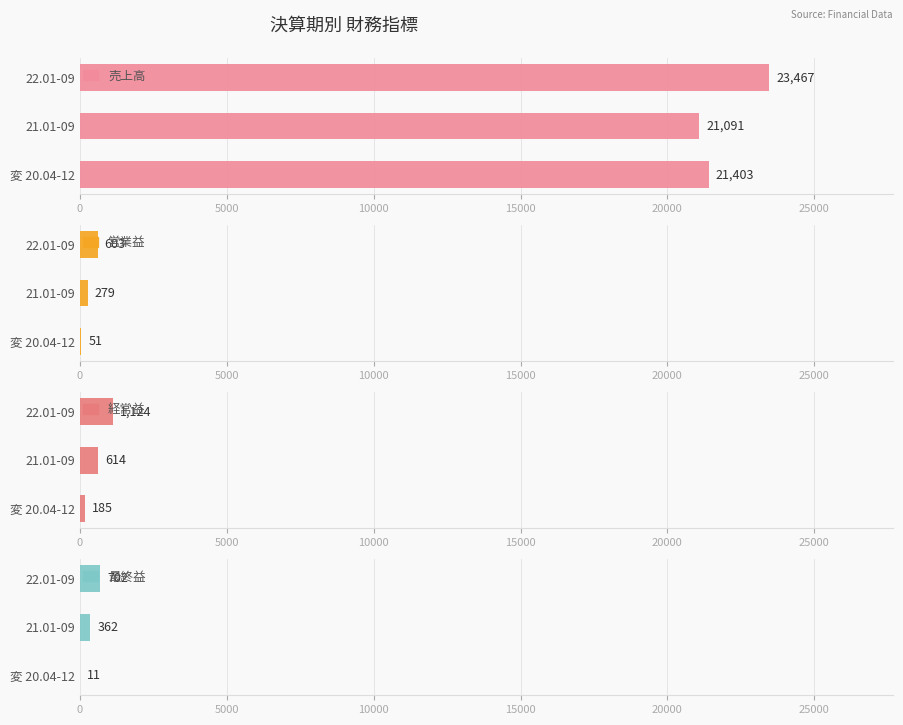

What is the maximum value shown in the chart?

23467